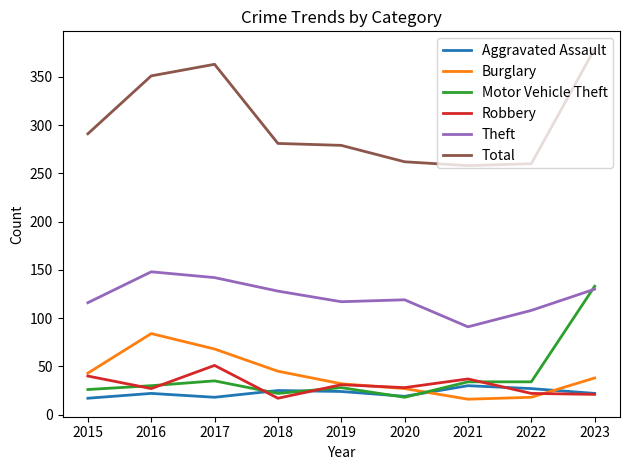

Between 2017 and 2019, which series saw the biggest shift?

Total